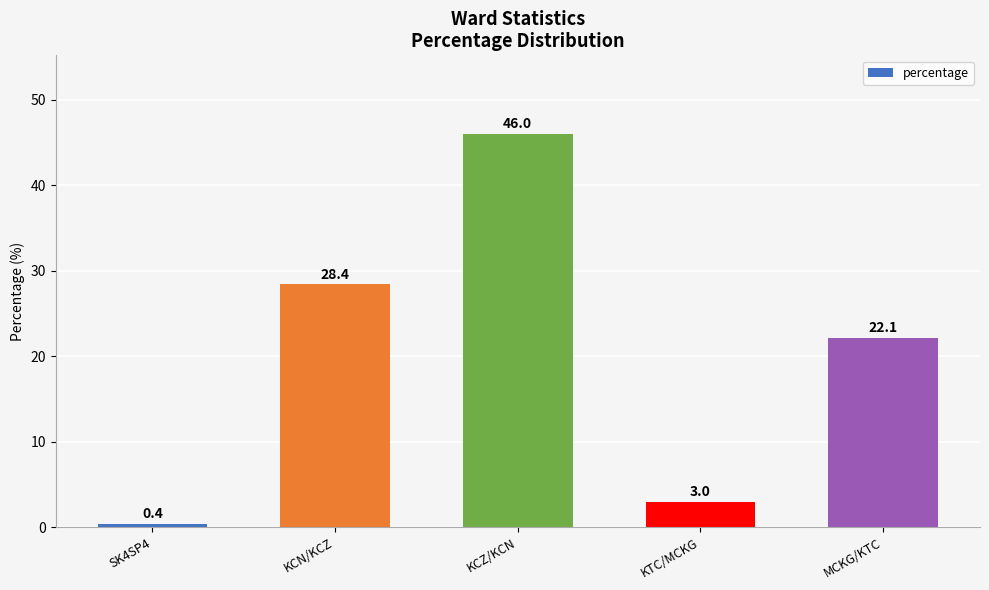

List the labels in order of value, smallest first.

SK4SP4, KTC/MCKG, MCKG/KTC, KCN/KCZ, KCZ/KCN